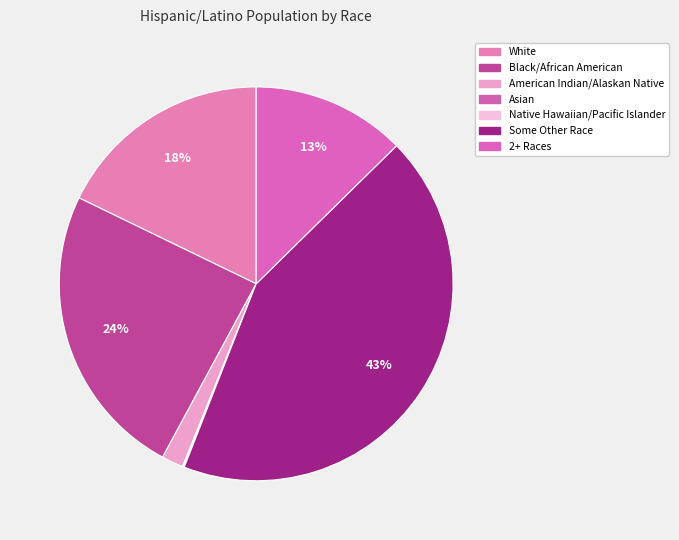

To the nearest percent, what is the combined percentage of 2+ Races and Black/African American?

37%